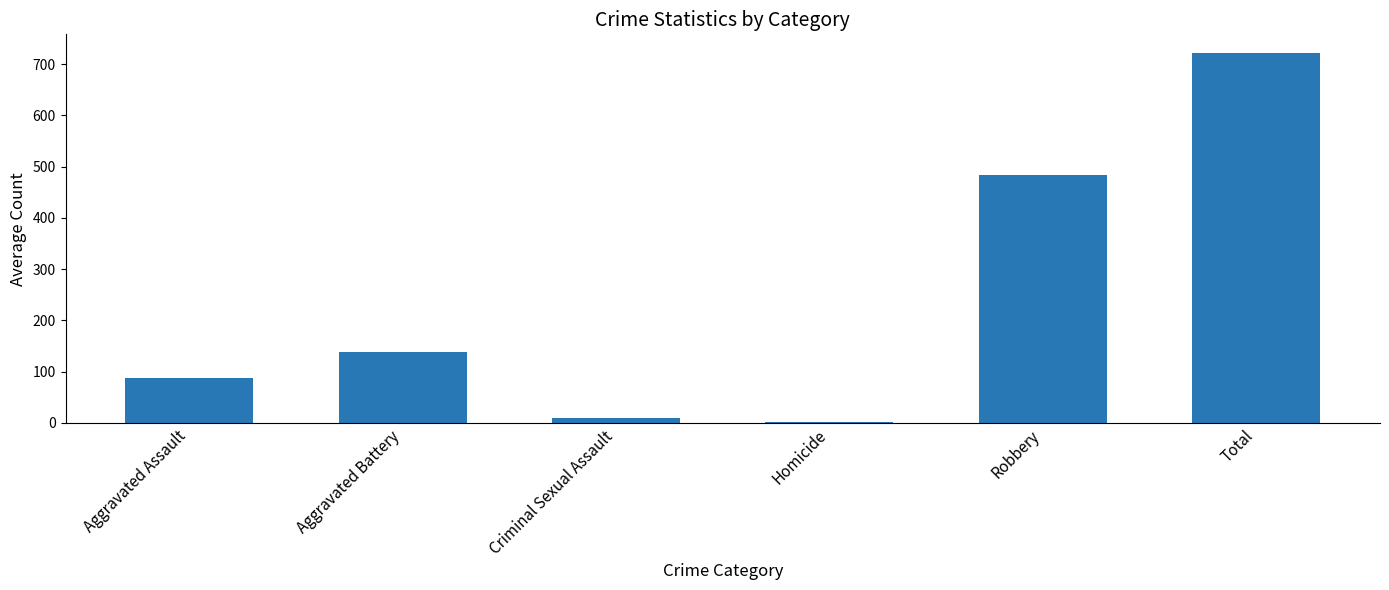

What is the sum of all values?

1443.8